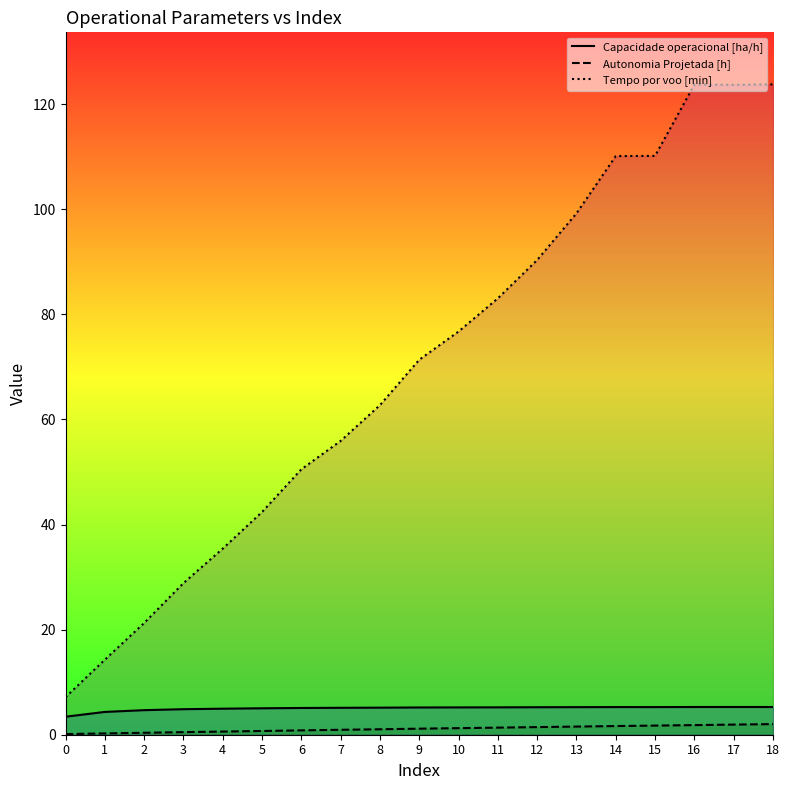

True or false: Capacidade operacional [ha/h] and Tempo por voo [min] cross at least once.

False